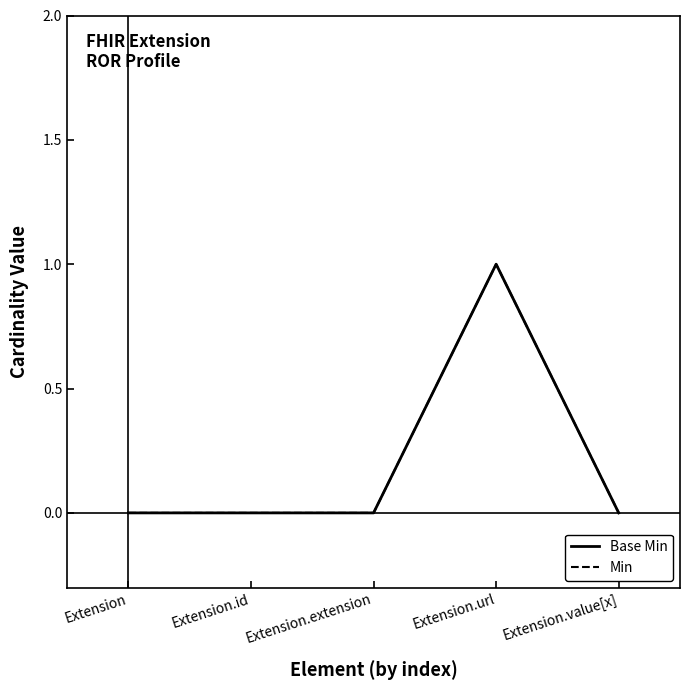

At how many categories does at least one series exceed 0?

1